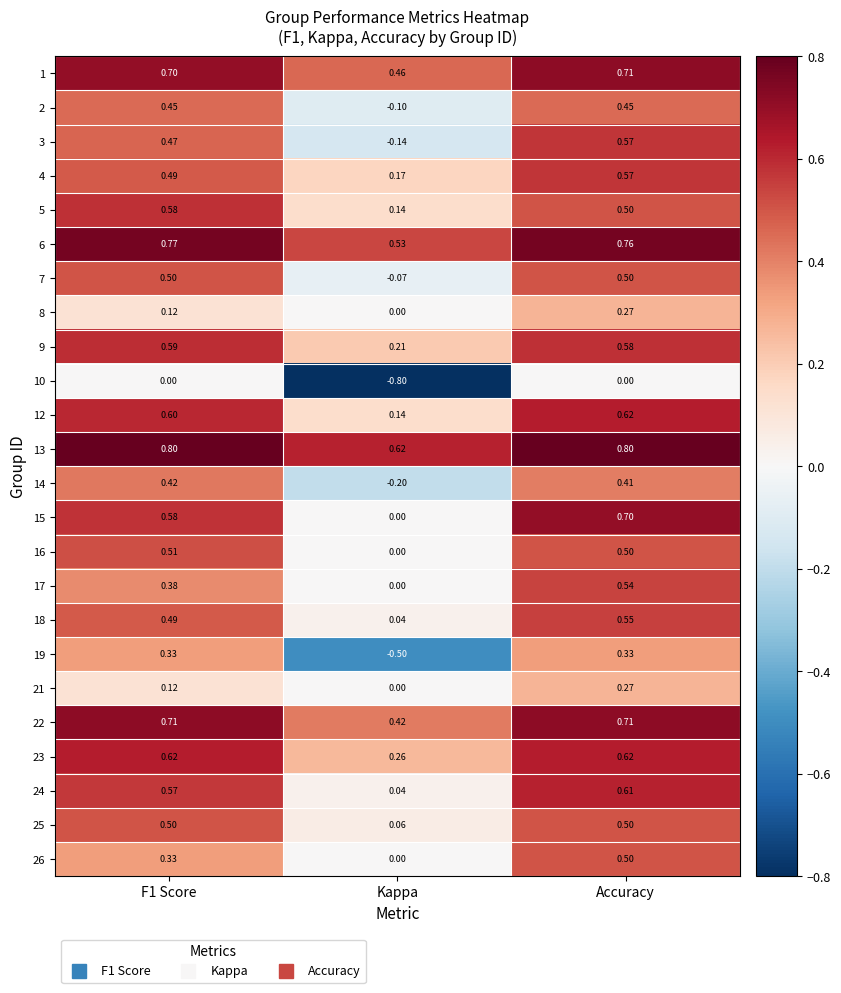

Where is 24 nearest to the value 0?

Kappa